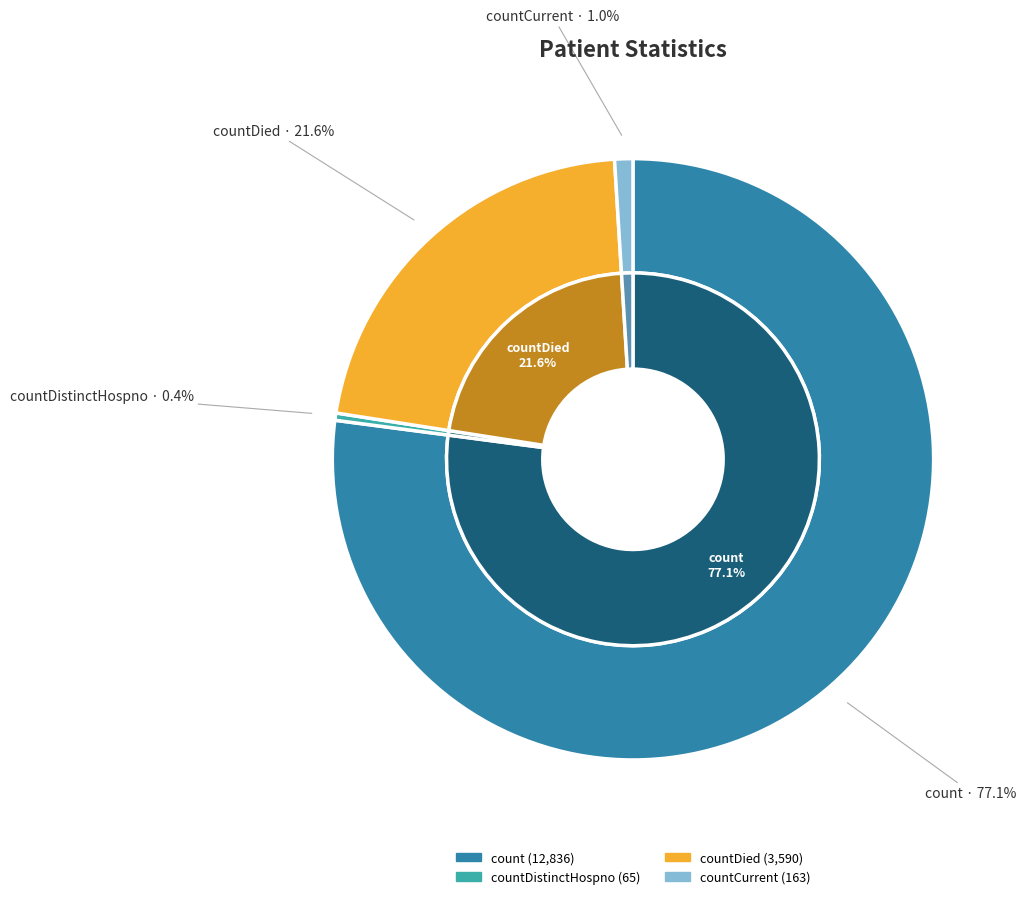

Count the number of slices in the pie.

4